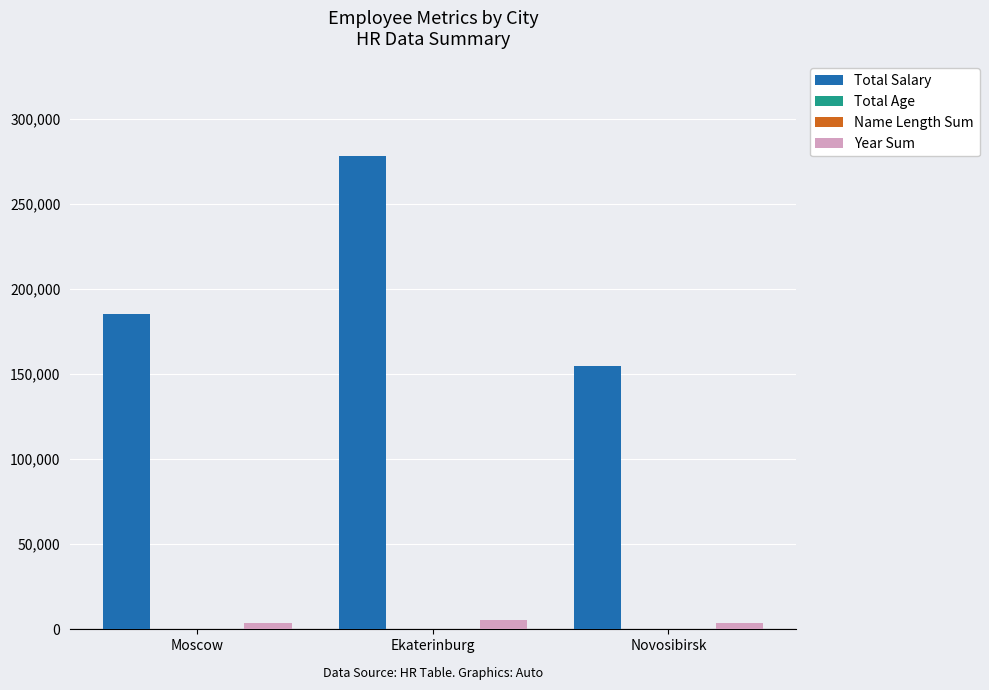

Are the bars grouped side by side (vs. stacked)?

Yes